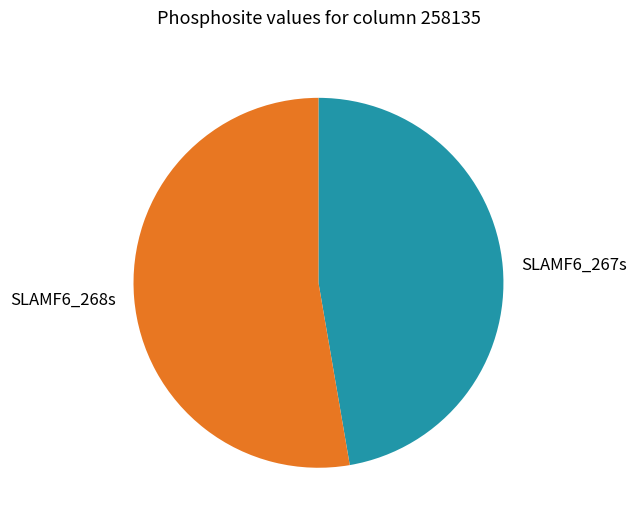

Is the sum of SLAMF6_267s and SLAMF6_268s greater than half?

Yes